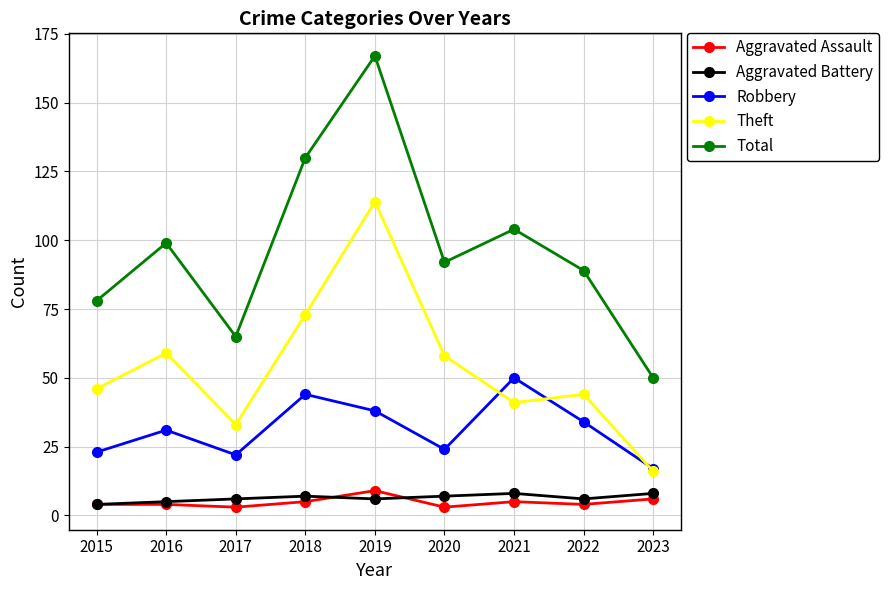

Reading left to right, list all the values displayed in this chart.

Aggravated Assault: 2015=4	2016=4	2017=3	2018=5	2019=9	2020=3	2021=5	2022=4	2023=6
Aggravated Battery: 2015=4	2016=5	2017=6	2018=7	2019=6	2020=7	2021=8	2022=6	2023=8
Robbery: 2015=23	2016=31	2017=22	2018=44	2019=38	2020=24	2021=50	2022=34	2023=17
Theft: 2015=46	2016=59	2017=33	2018=73	2019=114	2020=58	2021=41	2022=44	2023=16
Total: 2015=78	2016=99	2017=65	2018=130	2019=167	2020=92	2021=104	2022=89	2023=50